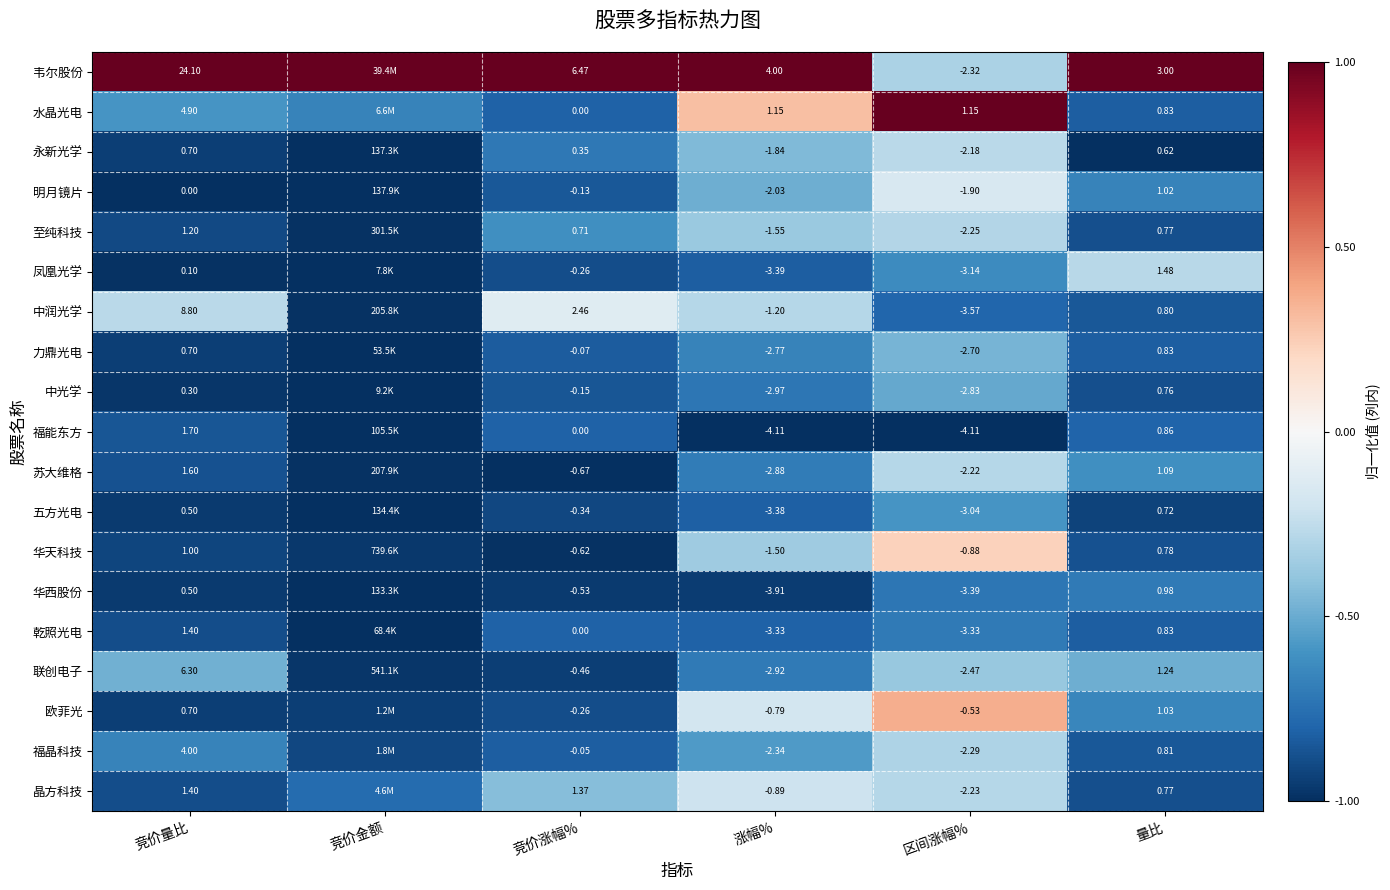

Is the value of 欧菲光 at 量比 greater than the value of 中光学 at 区间涨幅%?

Yes